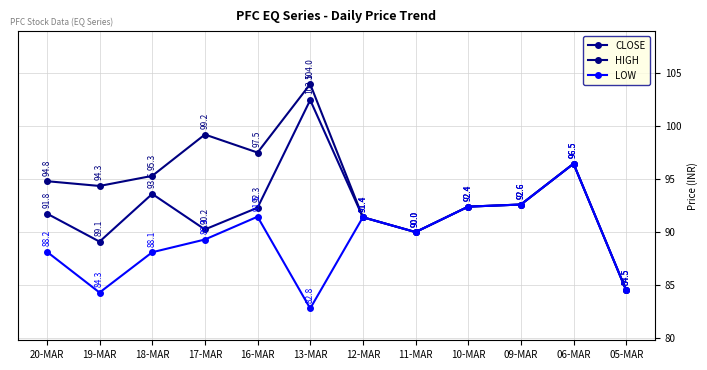

At which category is the sum across all series the highest?

06-MAR